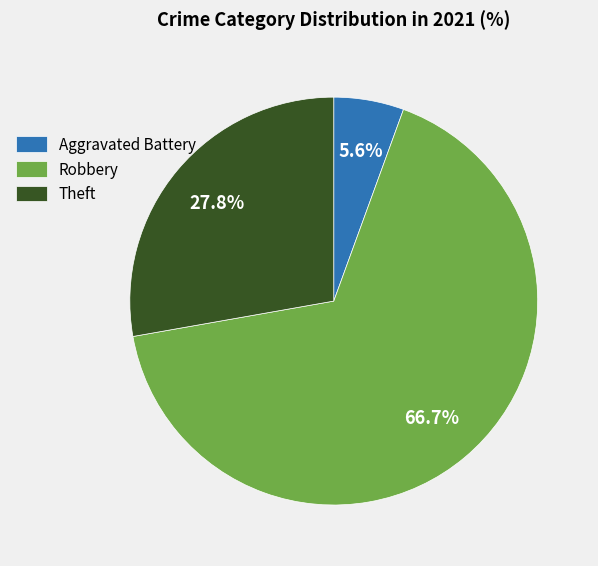

Which category accounts for the majority?

Robbery